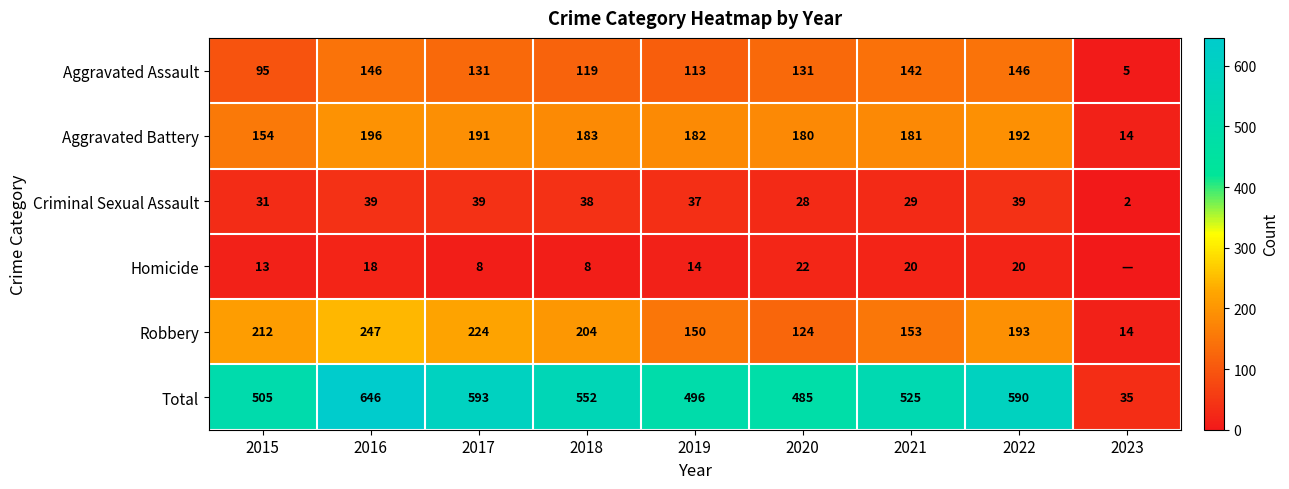

What value does the Robbery series have at 2022?

193